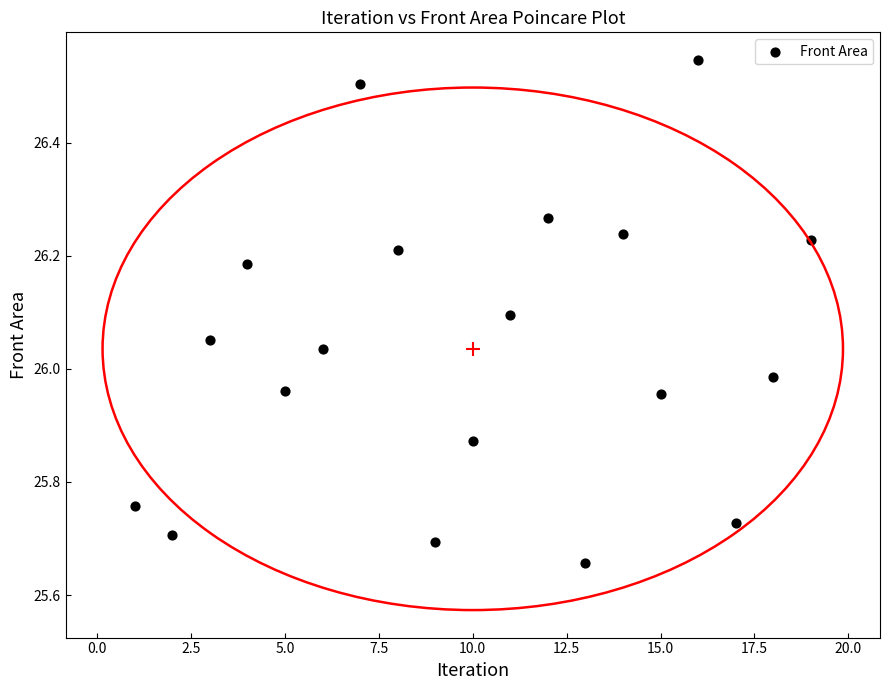

What is the range of X values (max minus min)?

18.0